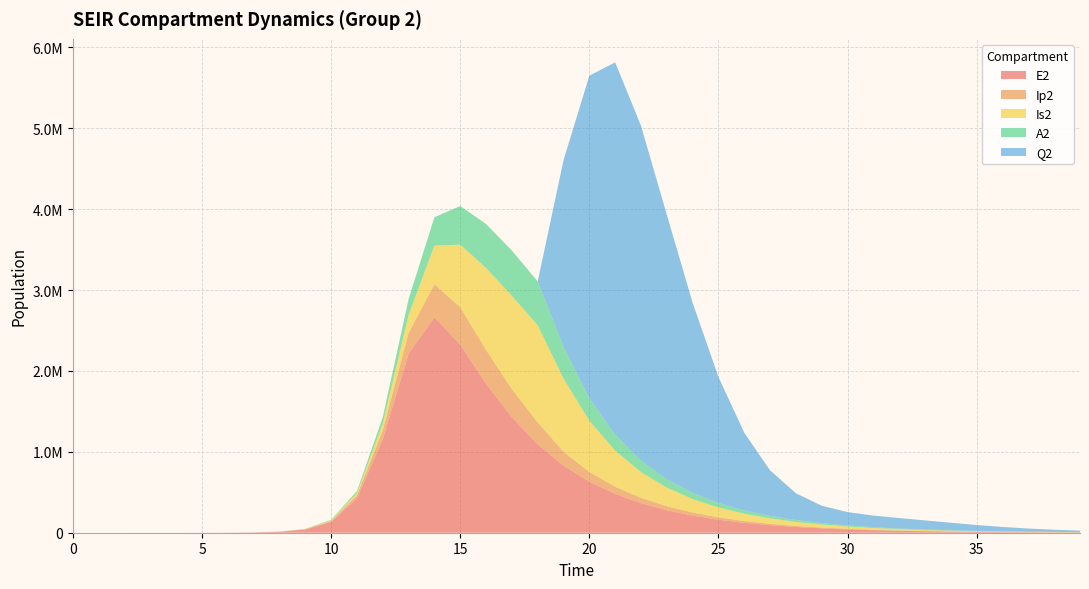

Reading left to right, list all the values displayed in this chart.

E2: 0=0.0	1=1.9	2=7.0	3=24.1	4=82.9	5=285.2	6=981.7	7=3377.5	8=11604.1	9=39675.9	10=133450.9	11=425328.4	12=1156369.5	13=2212242.1	14=2663234.9	15=2326145.6	16=1839461.7	17=1428278.3	18=1090303.5	19=829012.5	20=630493.9	21=479710.4	22=365016.2	23=277752.2	24=211354.3	25=160831.6	26=122387.3	27=93132.7	28=70870.2	29=53928.3	30=41035.7	31=31224.9	32=23759.5	33=18079.0	34=13756.8	35=10468.0	36=7965.5	37=6061.3	38=4612.3	39=3509.7
Ip2: 0=0.0	1=0.1	2=0.6	3=2.0	4=7.0	5=23.9	6=82.4	7=283.7	8=975.4	9=3344.1	10=11350.8	11=37270.0	12=110529.3	13=256041.2	14=408342.5	15=461381.3	16=420257.5	17=347077.0	18=273735.3	19=171718.2	20=120191.1	21=88354.9	22=66317.1	23=50193.3	24=38114.6	25=28979.9	26=22045.6	27=16773.9	28=12763.7	29=9712.4	30=7390.6	31=5623.7	32=4279.2	33=3256.1	34=2477.6	35=1885.3	36=1434.6	37=1091.6	38=830.7	39=632.1
Is2: 0=0.0	1=0.0	2=0.3	3=1.3	4=4.7	5=16.3	6=56.1	7=193.3	8=665.2	9=2284.9	10=7805.9	11=26187.2	12=82972.0	13=226492.3	14=478502.6	15=774017.5	16=1014111.9	17=1153515.6	18=1200008.2	19=904771.6	20=634105.1	21=446995.9	22=318321.4	23=229191.8	24=166719.3	25=122364.7	26=90486.5	27=67325.0	28=50339.8	29=37787.5	30=28452.6	31=21475.3	32=16239.3	33=12297.6	34=9323.1	35=7074.1	36=5371.2	37=4080.3	38=3100.9	39=2357.3
A2: 0=0.0	1=0.1	2=0.4	3=1.4	4=4.8	5=16.4	6=56.7	7=195.0	8=670.7	9=2300.9	10=7827.3	11=25895.2	12=78651.5	13=194177.7	14=350664.4	15=477757.2	16=543179.0	17=559013.5	18=542309.1	19=393308.9	20=275578.3	21=195892.3	22=141027.7	23=102638.6	24=75381.8	25=55778.6	26=41523.8	27=31061.9	28=23325.0	29=17567.9	30=13262.8	31=10030.8	32=7597.1	33=5760.1	34=4371.0	35=3319.0	36=2521.4	37=1916.2	38=1456.8	39=1107.7
Q2: 0=0.0	1=0.0	2=0.0	3=0.0	4=0.0	5=0.0	6=0.0	7=0.0	8=0.0	9=0.0	10=0.0	11=0.0	12=0.0	13=0.0	14=0.0	15=0.0	16=0.0	17=0.0	18=0.0	19=2307275.7	20=3991348.0	21=4604370.6	22=4140651.3	23=3271078.8	24=2350034.0	25=1556584.6	26=959371.9	27=561874.3	28=330373.3	29=214561.5	30=164815.0	31=143676.0	32=129332.2	33=112894.6	34=93308.7	35=72797.6	36=53964.6	37=38486.1	38=26875.2	39=18777.3